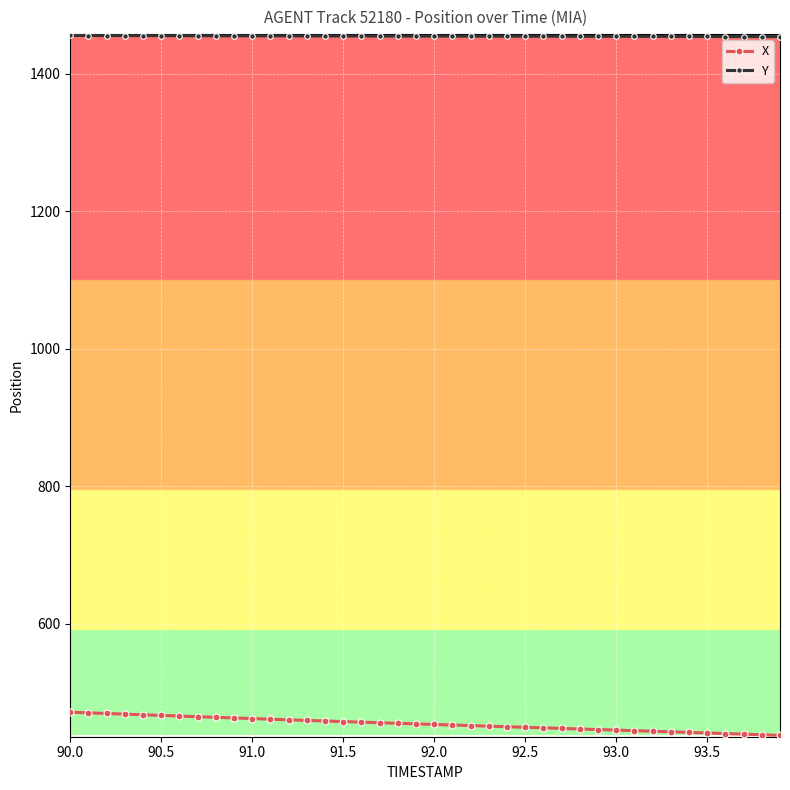

Count the number of data series in this chart.

2